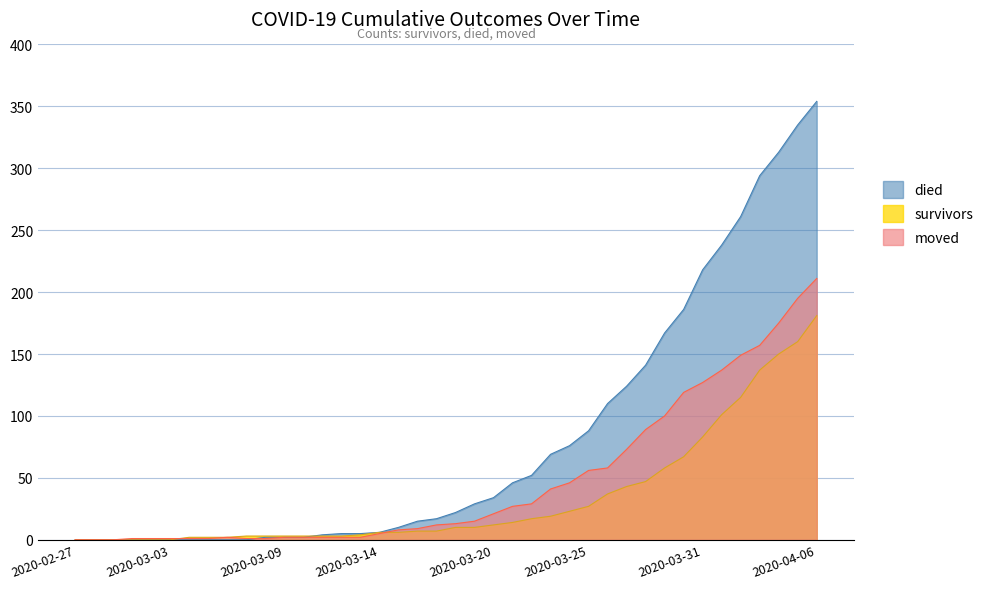

Reading left to right, extract all data points from this chart.

survivors: 2020-02-27=0	2020-02-28=0	2020-02-29=0	2020-03-01=0	2020-03-02=0	2020-03-03=0	2020-03-04=2	2020-03-05=2	2020-03-06=2	2020-03-07=3	2020-03-08=3	2020-03-09=3	2020-03-10=3	2020-03-11=3	2020-03-12=3	2020-03-13=4	2020-03-14=6	2020-03-15=6	2020-03-16=7	2020-03-17=7	2020-03-18=10	2020-03-19=10	2020-03-20=12	2020-03-21=14	2020-03-22=17	2020-03-23=19	2020-03-24=23	2020-03-25=27	2020-03-26=37	2020-03-27=43	2020-03-28=47	2020-03-29=58	2020-03-30=67	2020-03-31=83	2020-04-01=101	2020-04-02=115	2020-04-03=137	2020-04-04=150	2020-04-05=160	2020-04-06=181
died: 2020-02-27=0	2020-02-28=0	2020-02-29=0	2020-03-01=0	2020-03-02=0	2020-03-03=0	2020-03-04=0	2020-03-05=0	2020-03-06=0	2020-03-07=0	2020-03-08=2	2020-03-09=2	2020-03-10=2	2020-03-11=4	2020-03-12=5	2020-03-13=5	2020-03-14=6	2020-03-15=10	2020-03-16=15	2020-03-17=17	2020-03-18=22	2020-03-19=29	2020-03-20=34	2020-03-21=46	2020-03-22=52	2020-03-23=69	2020-03-24=76	2020-03-25=88	2020-03-26=110	2020-03-27=124	2020-03-28=141	2020-03-29=167	2020-03-30=186	2020-03-31=218	2020-04-01=238	2020-04-02=261	2020-04-03=294	2020-04-04=313	2020-04-05=335	2020-04-06=354
moved: 2020-02-27=0	2020-02-28=0	2020-02-29=0	2020-03-01=1	2020-03-02=1	2020-03-03=1	2020-03-04=1	2020-03-05=1	2020-03-06=2	2020-03-07=1	2020-03-08=1	2020-03-09=2	2020-03-10=2	2020-03-11=2	2020-03-12=2	2020-03-13=2	2020-03-14=5	2020-03-15=8	2020-03-16=9	2020-03-17=12	2020-03-18=13	2020-03-19=15	2020-03-20=21	2020-03-21=27	2020-03-22=29	2020-03-23=41	2020-03-24=46	2020-03-25=56	2020-03-26=58	2020-03-27=73	2020-03-28=89	2020-03-29=100	2020-03-30=119	2020-03-31=127	2020-04-01=137	2020-04-02=149	2020-04-03=157	2020-04-04=175	2020-04-05=195	2020-04-06=211